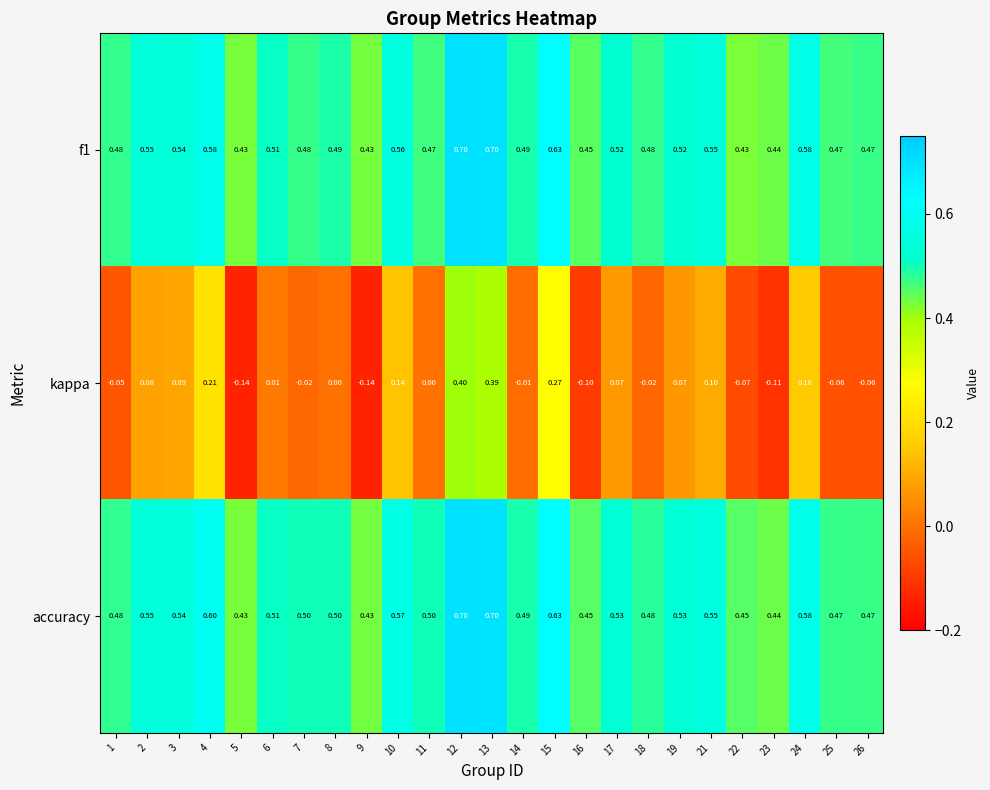

Which series has the widest spread of values?

kappa